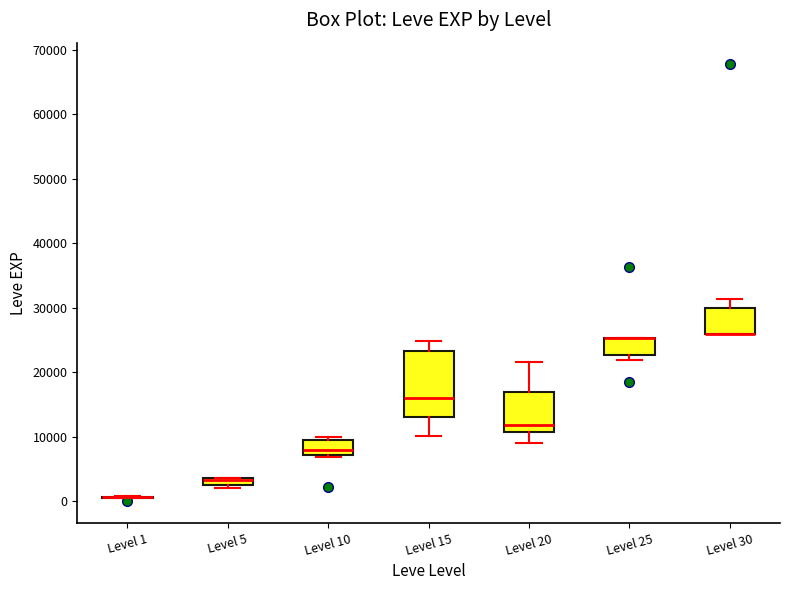

Where is the upper edge of the box for Level 25 on the y-axis? The values are not printed on the chart, so give them approximately, as read against the axis.

25000